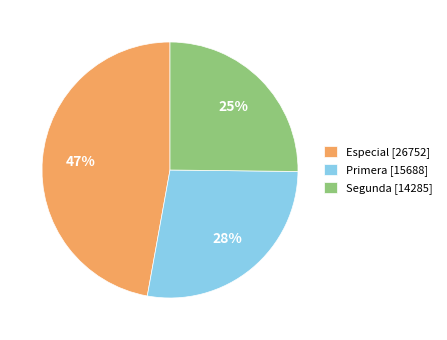

Is there any slice that represents more than half of the pie?

No